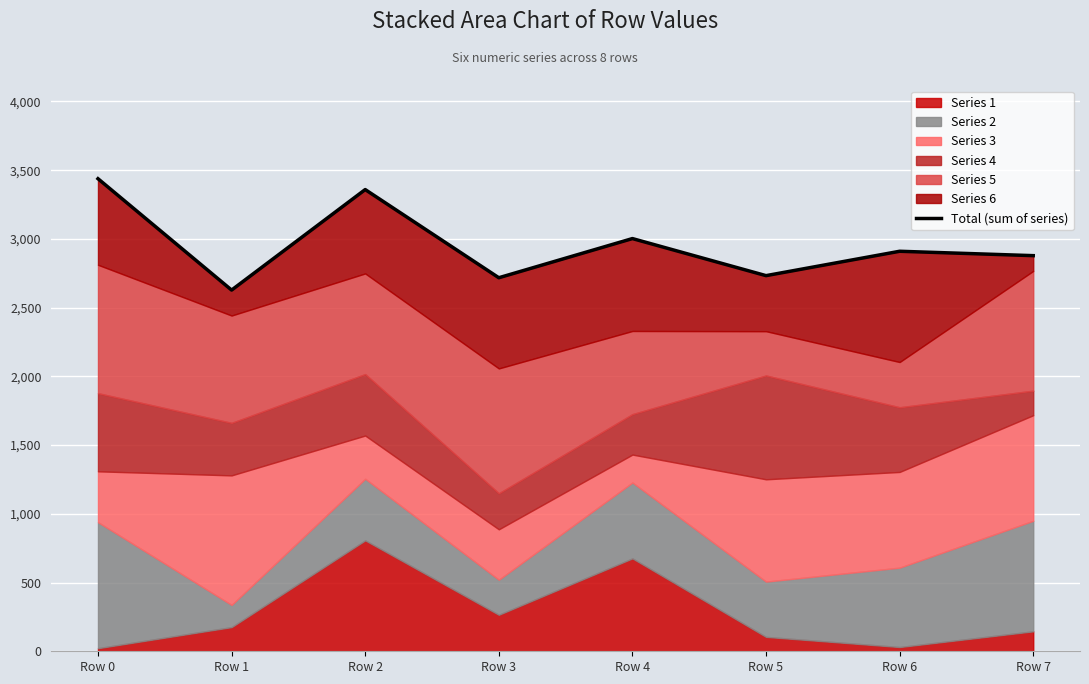

What is the value of the 5th point from the left?

3002669